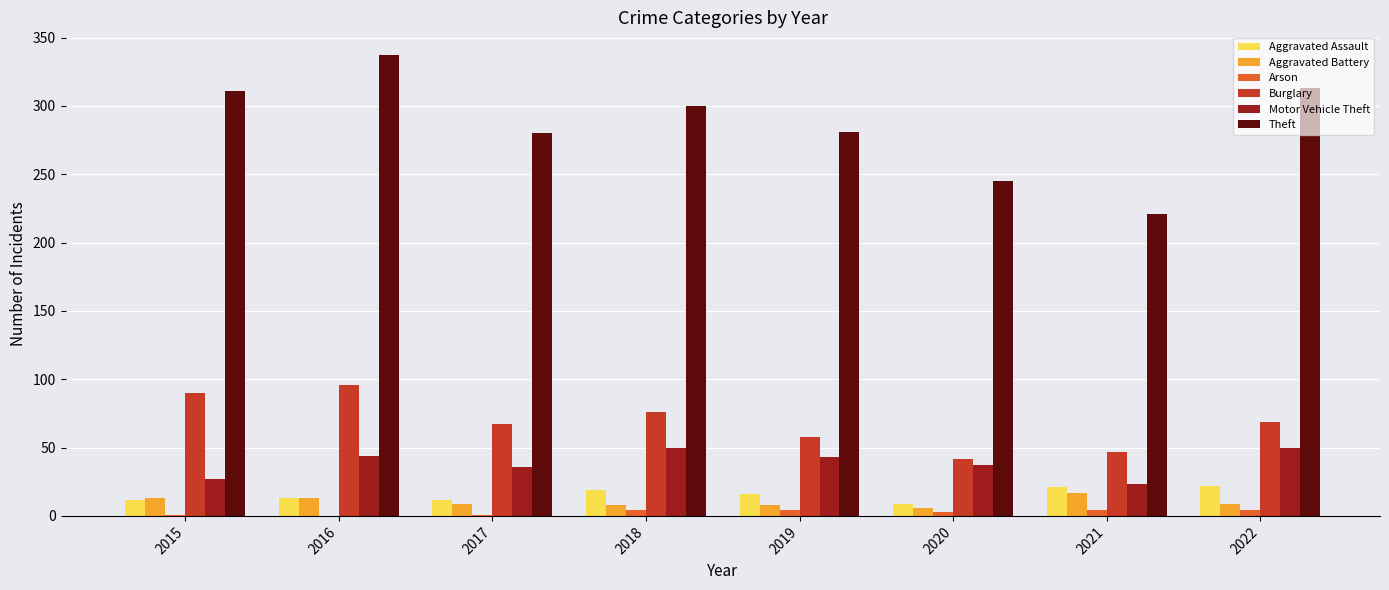

What is the sum of all Motor Vehicle Theft values?

310